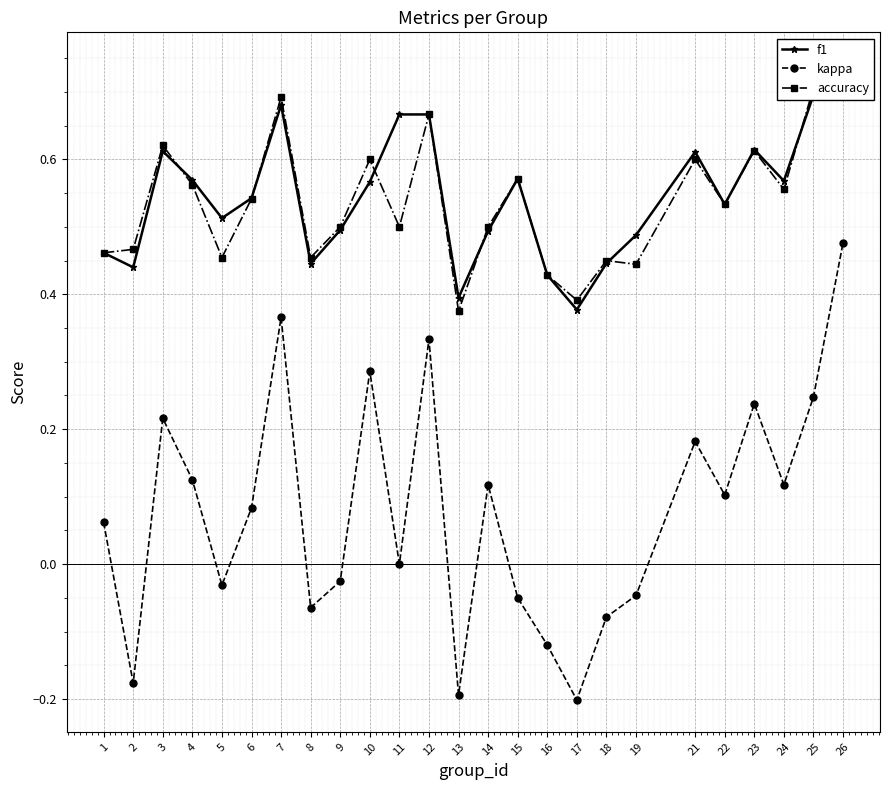

List the series in order of their peak value, highest first.

f1, accuracy, kappa